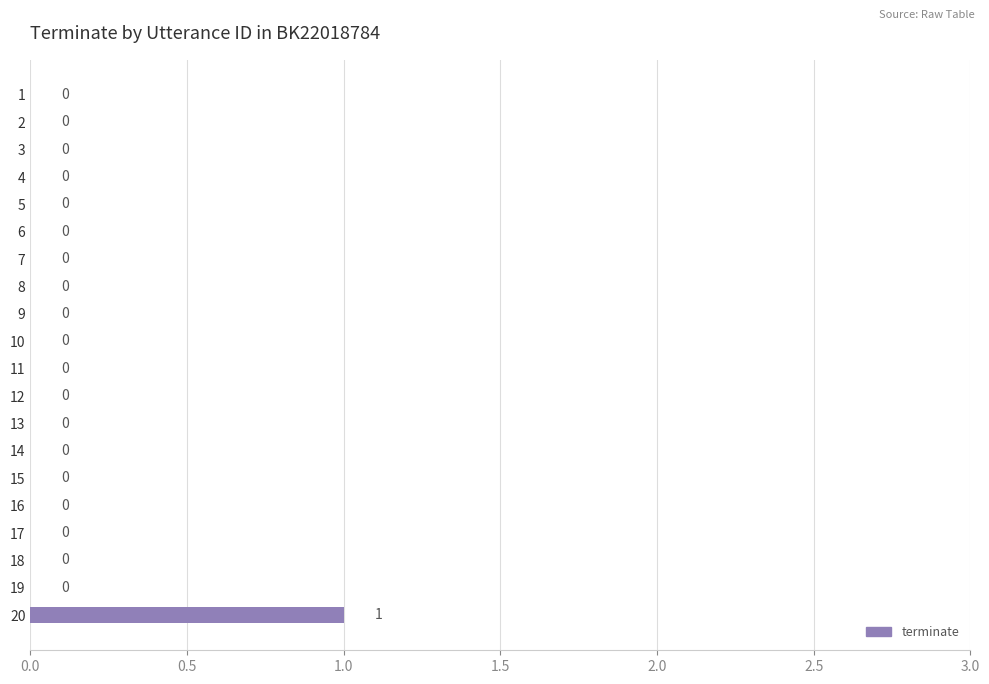

Count the number of categories in the chart.

20